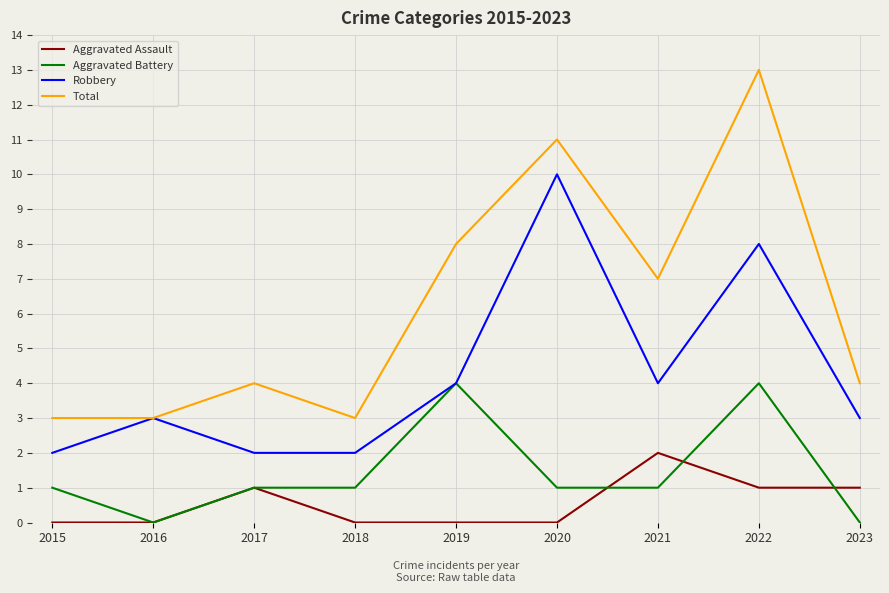

What is the difference between the Aggravated Assault values at 2018 and 2021?

2